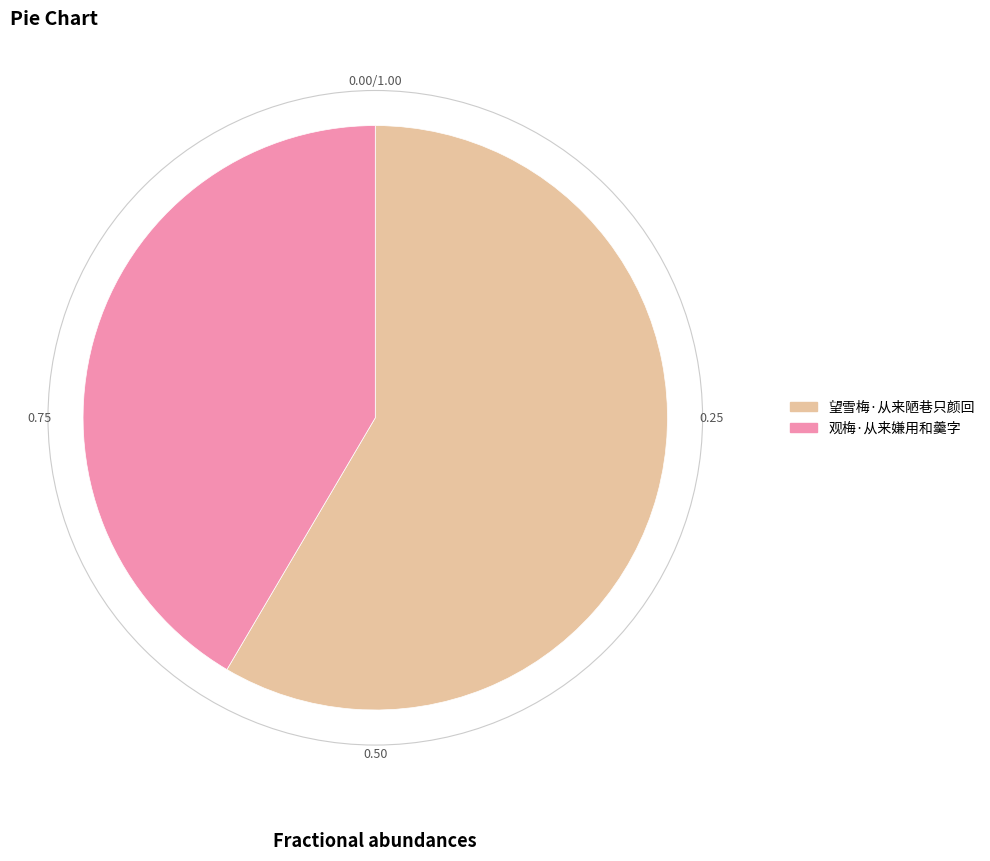

Between 观梅·从来嫌用和羹字 and 望雪梅·从来陋巷只颜回, which is larger?

望雪梅·从来陋巷只颜回